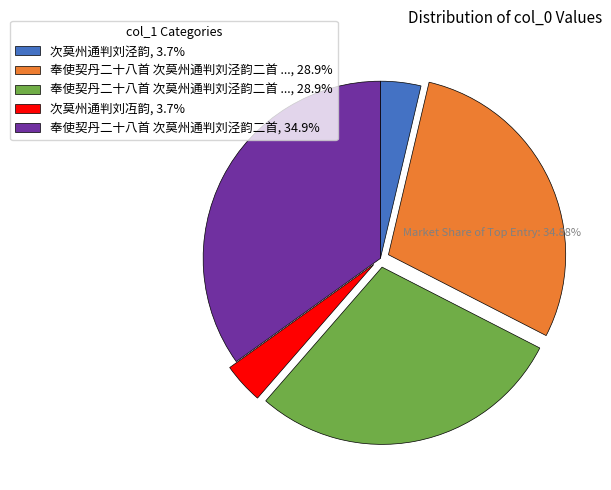

Does any single category account for the majority?

No